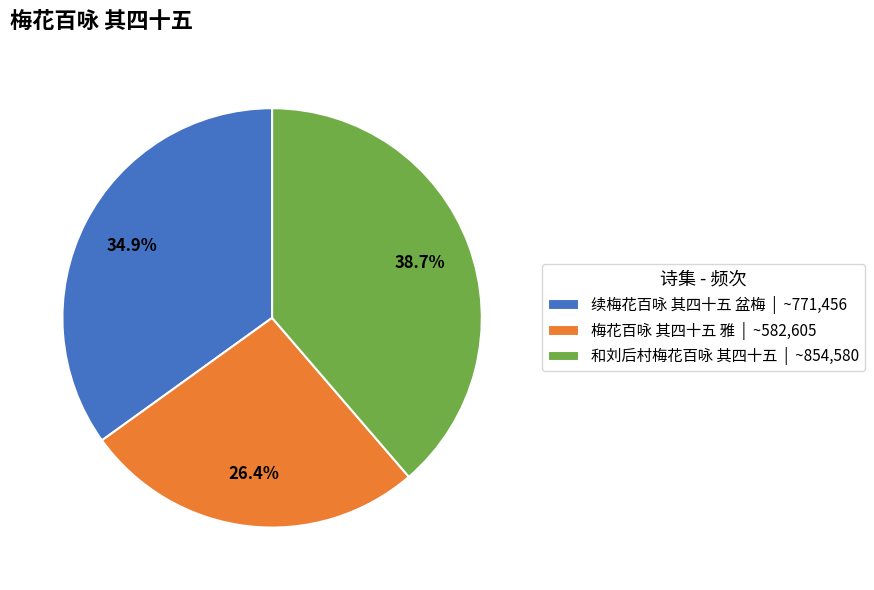

To the nearest percent, what portion does 梅花百咏 其四十五 雅 represent?

26%